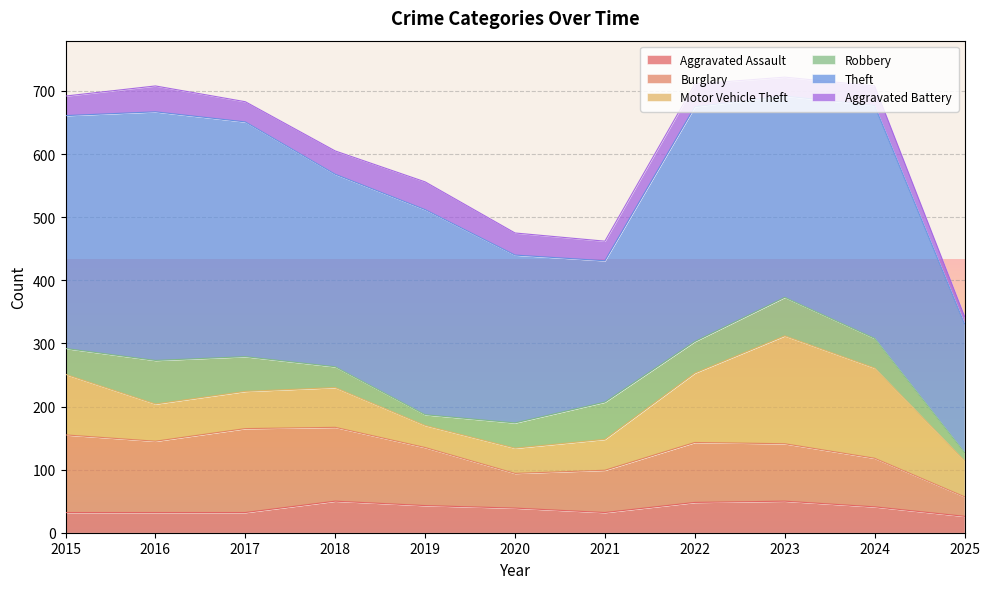

Where is Robbery nearest to the value 41?

2015